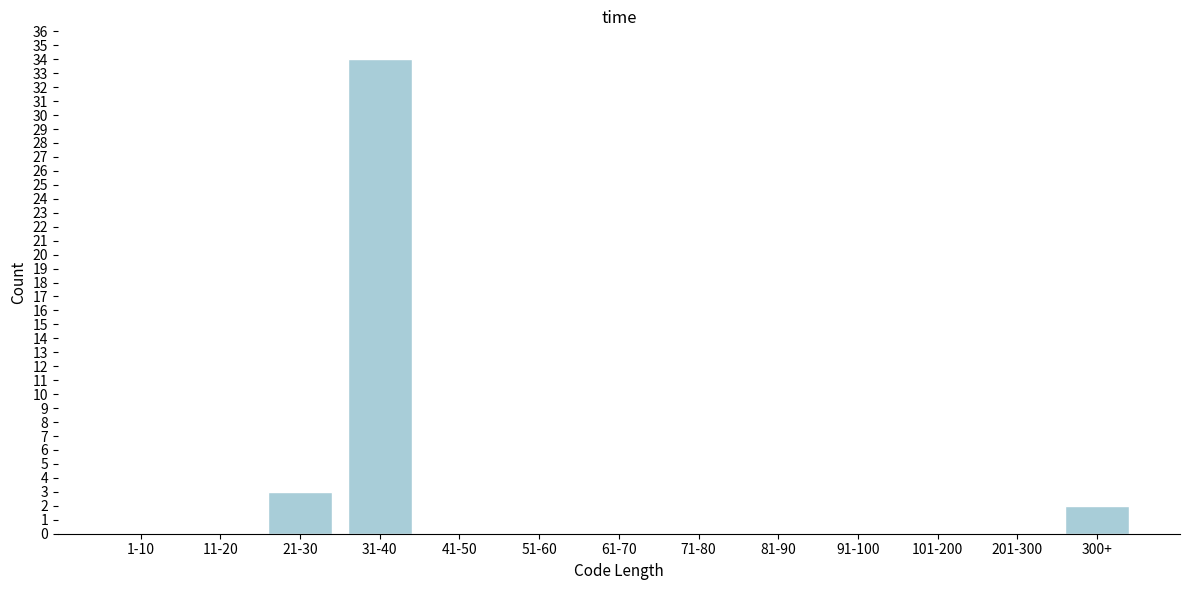

Reading right to left, what are all the values shown in this chart?

300+=2	201-300=0	101-200=0	91-100=0	81-90=0	71-80=0	61-70=0	51-60=0	41-50=0	31-40=34	21-30=3	11-20=0	1-10=0